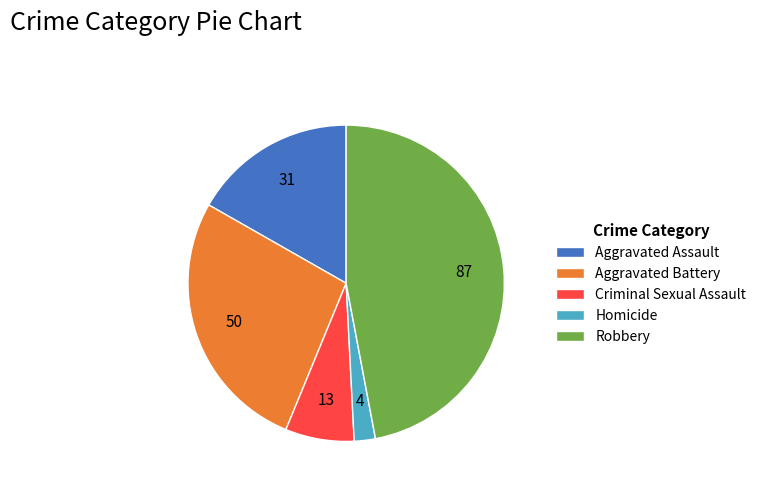

The Aggravated Assault slice represents 28% of the pie. True or false?

False